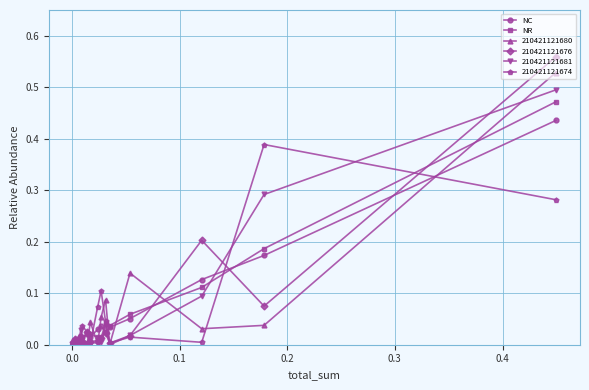

How many intersections are there between NR and NC?

13